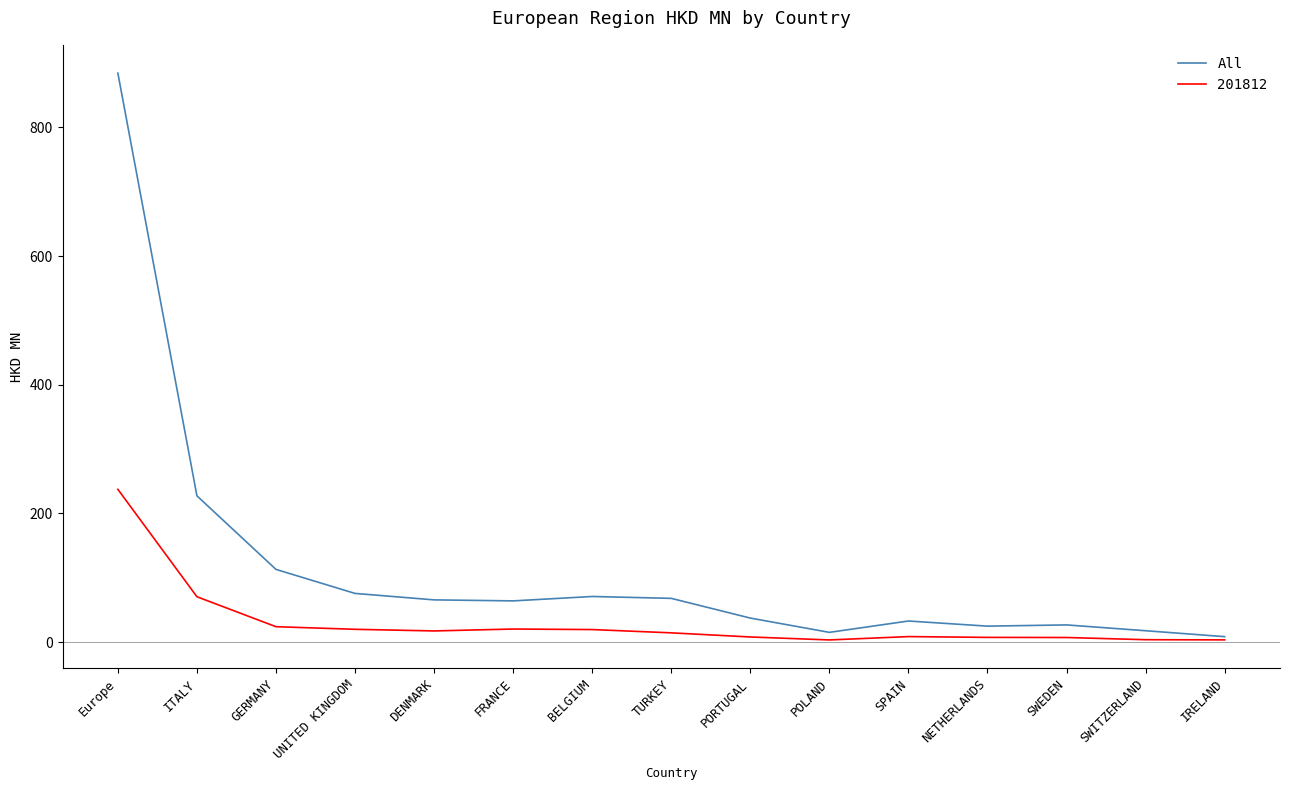

Rank the series by their average value, from lowest to highest.

201812, All